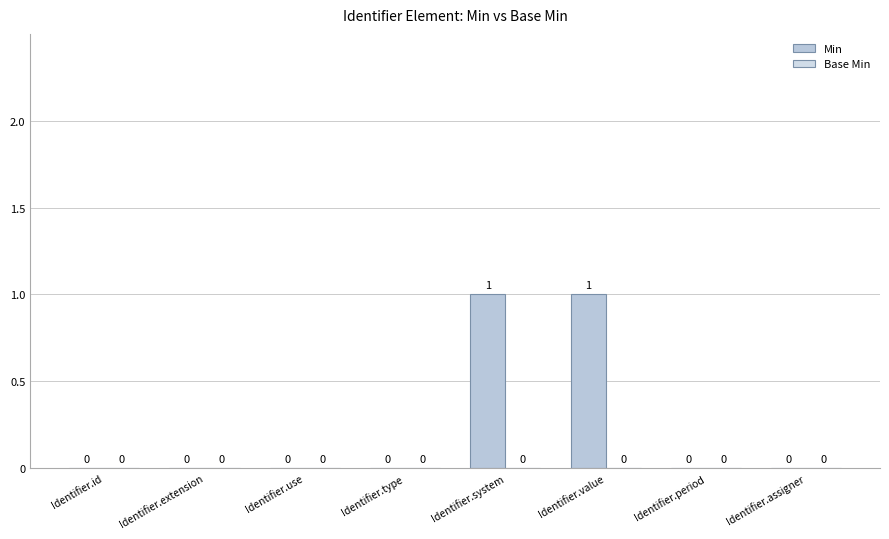

How many data points does each series have?

8